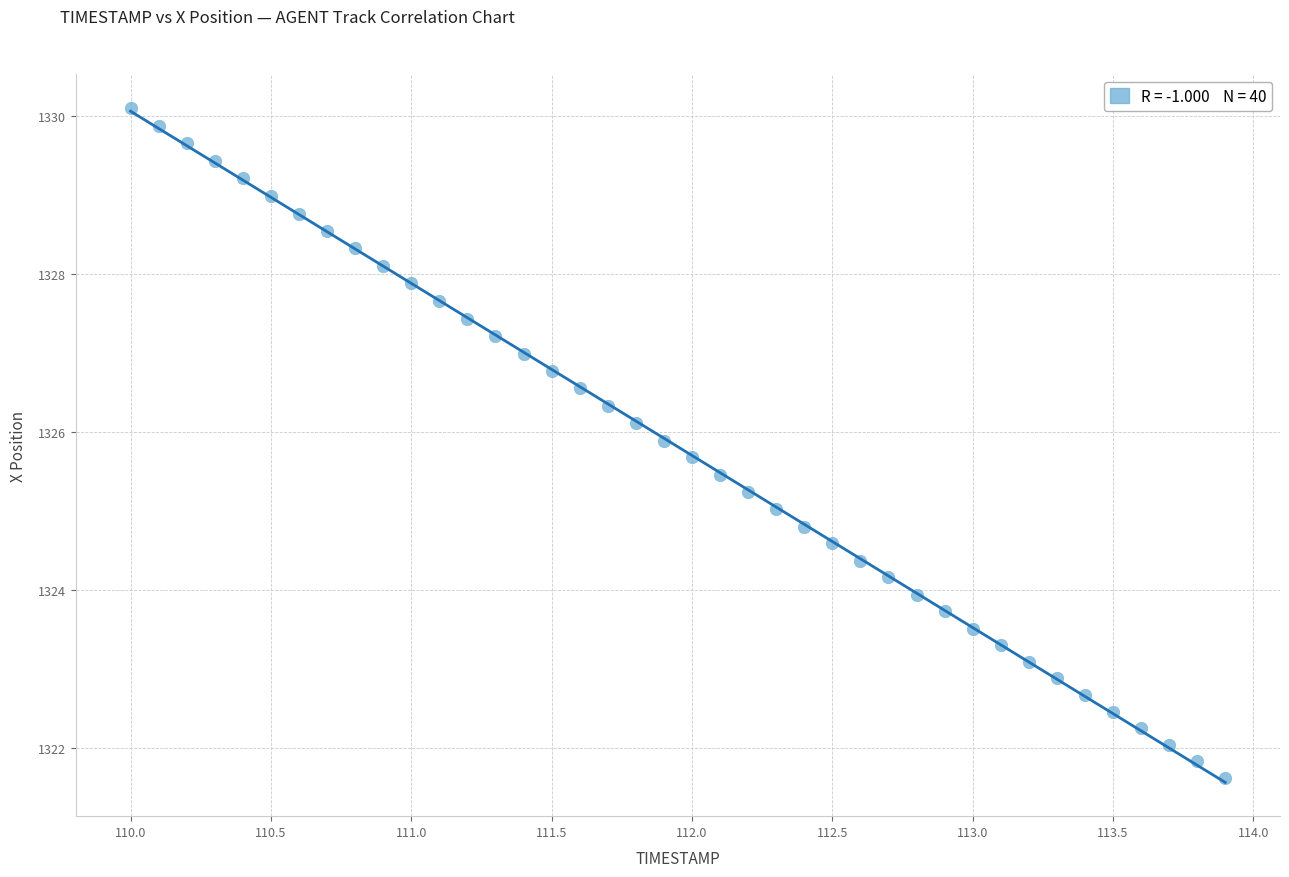

What is the range of Y values (max minus min)?

8.5